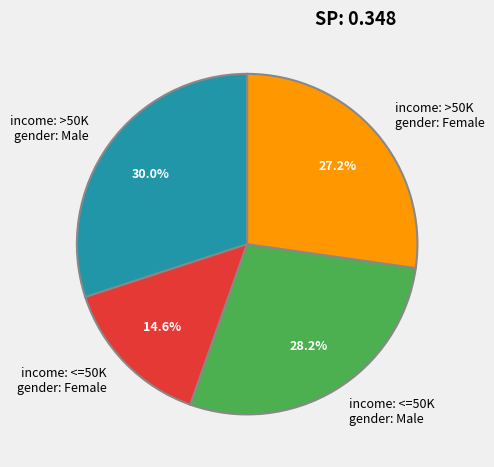

What percentage do income: <=50K gender: Female and income: >50K gender: Male together represent?

44.6%